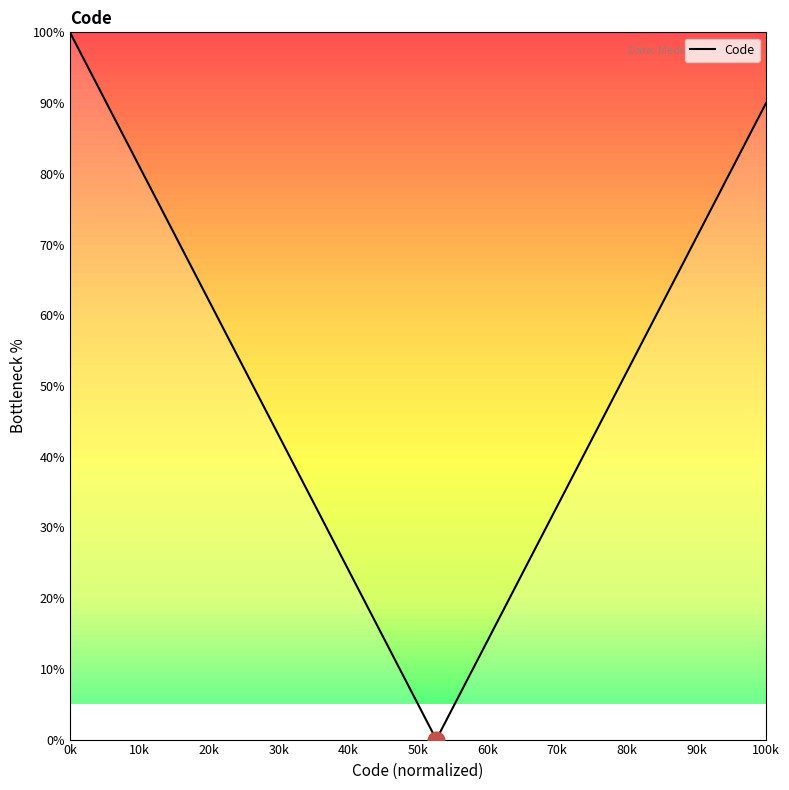

What is the maximum value shown in the chart?

100